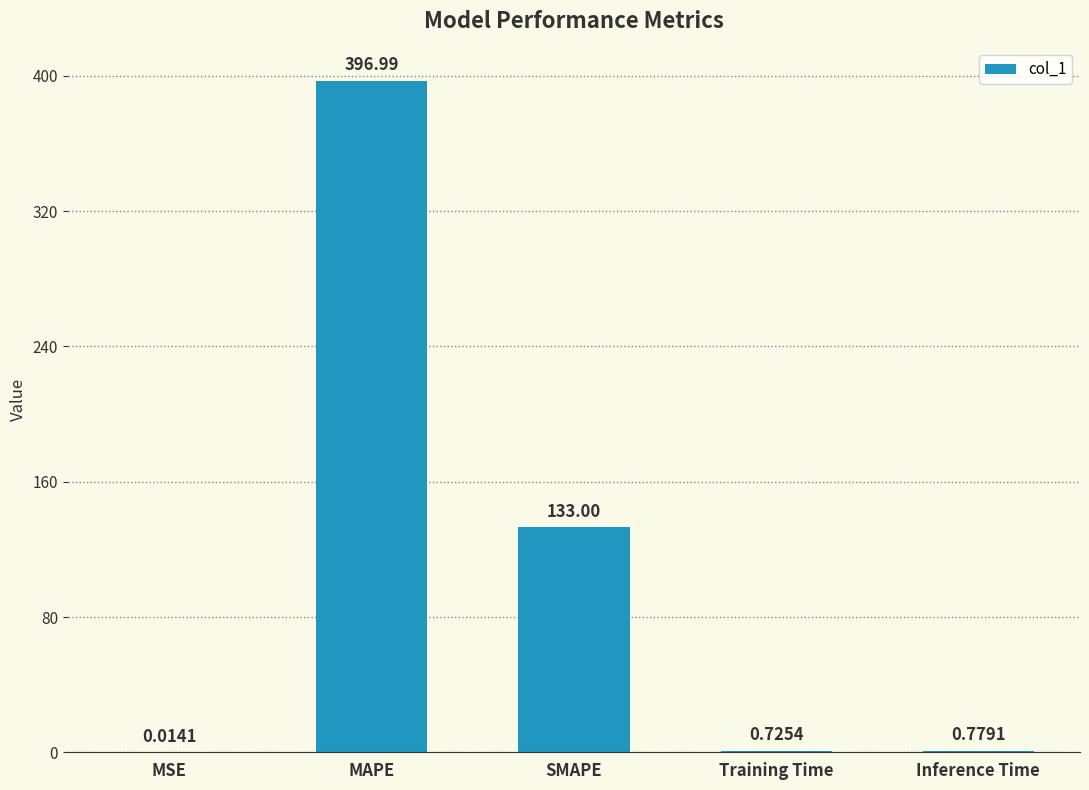

Are the bars grouped side by side (vs. stacked)?

No